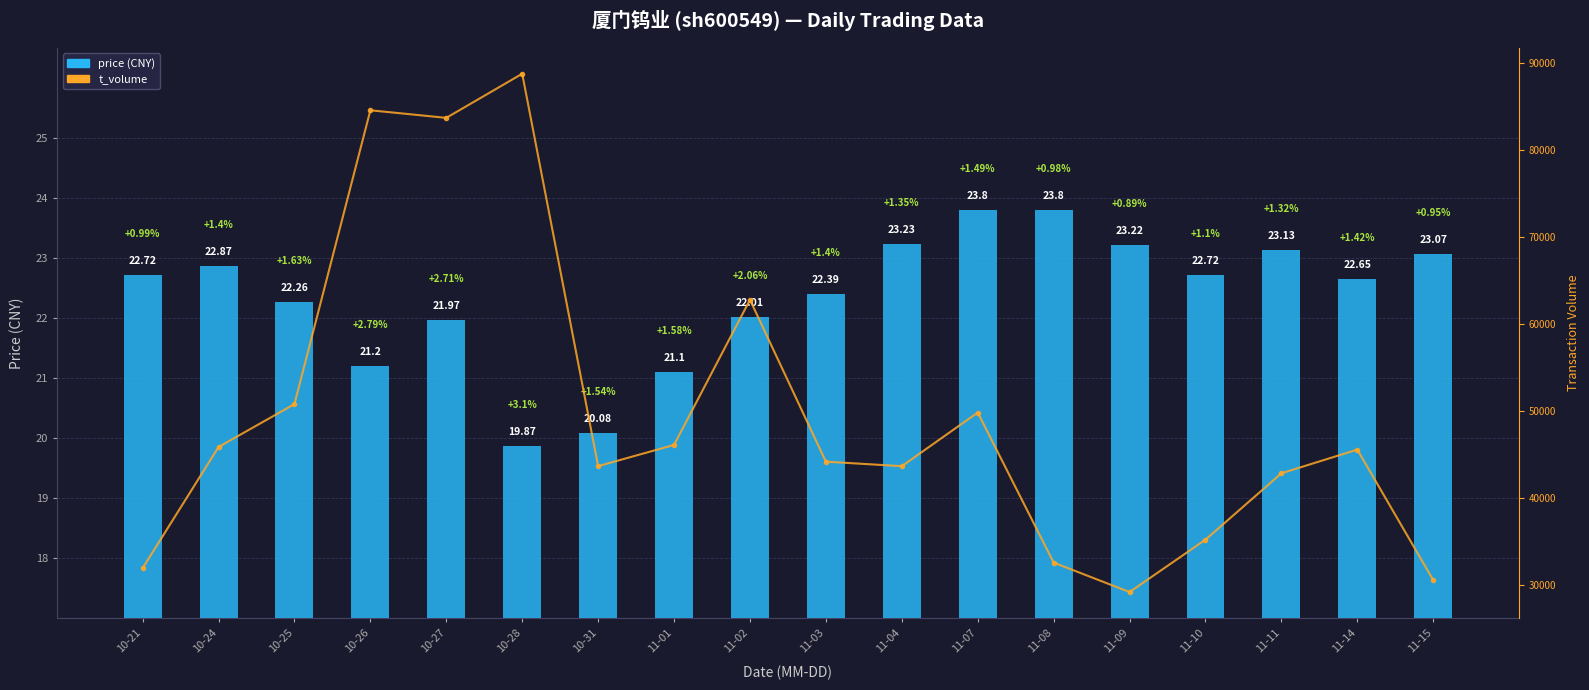

Which series has the largest total across all categories?

t_volume